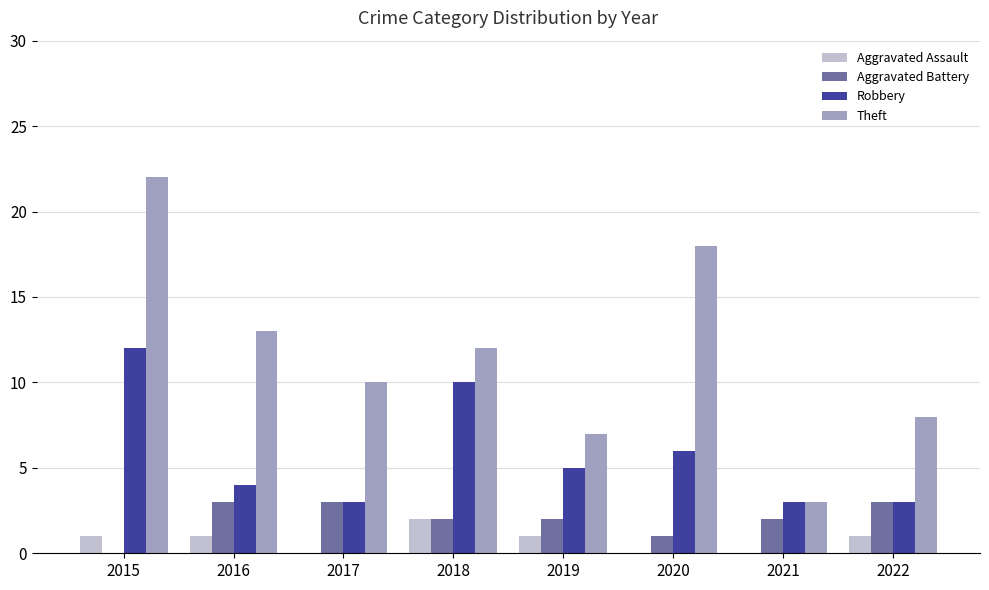

What is the approximate value of Robbery at 2021?

3